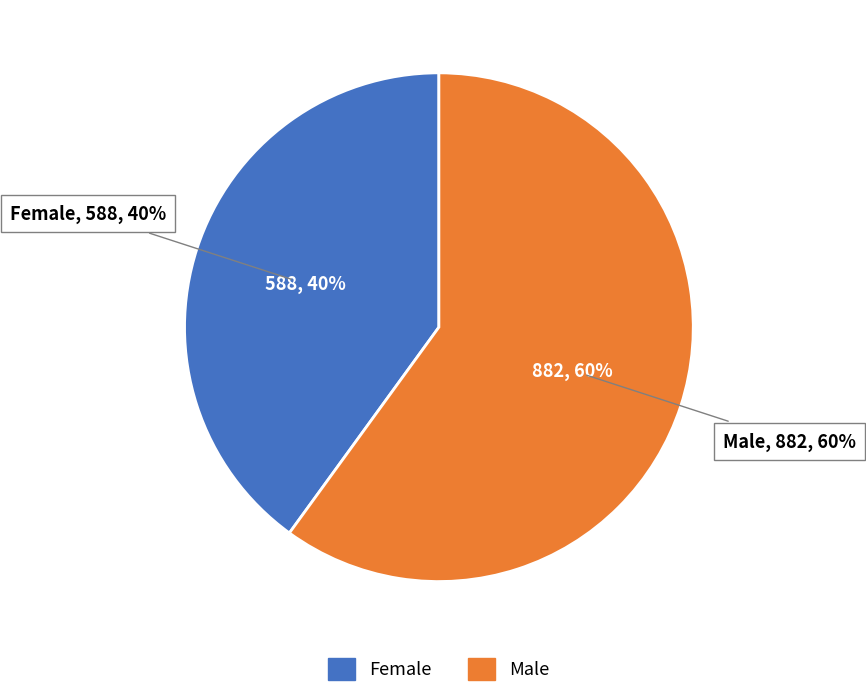

What is the total percentage of Female and Male?

100.0%